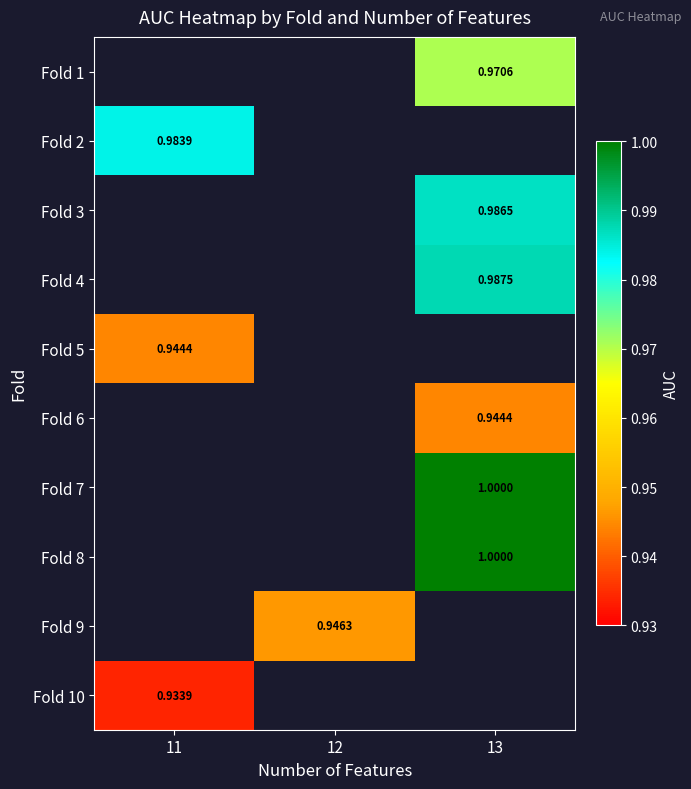

How many values in Fold 3 are above zero?

1